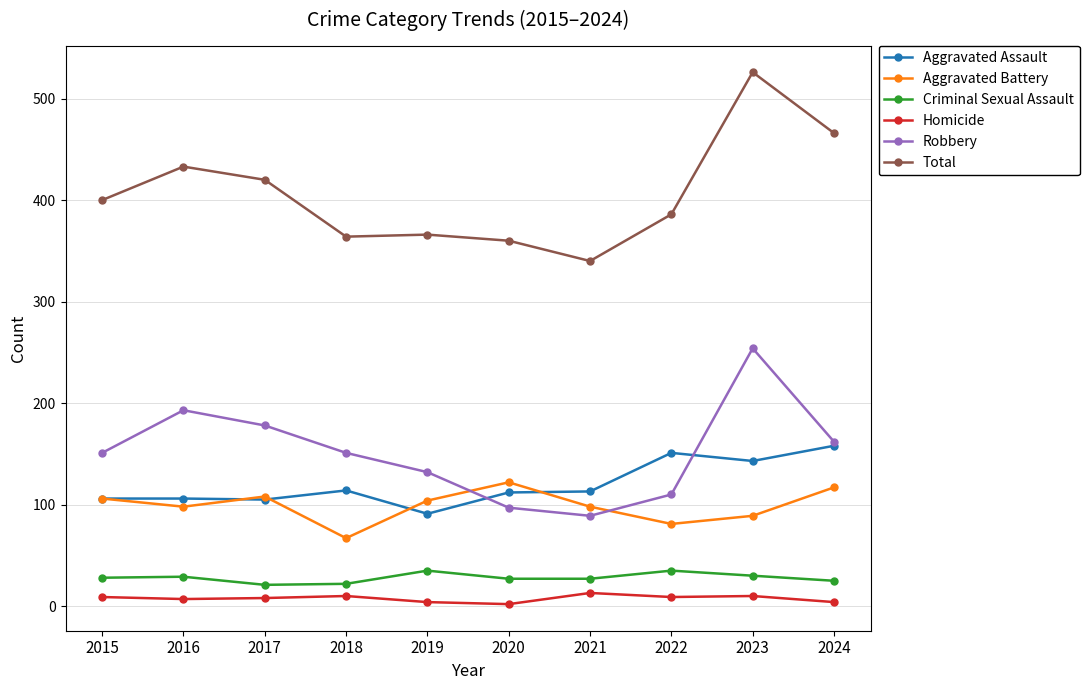

At which category is the sum across all series the highest?

2023